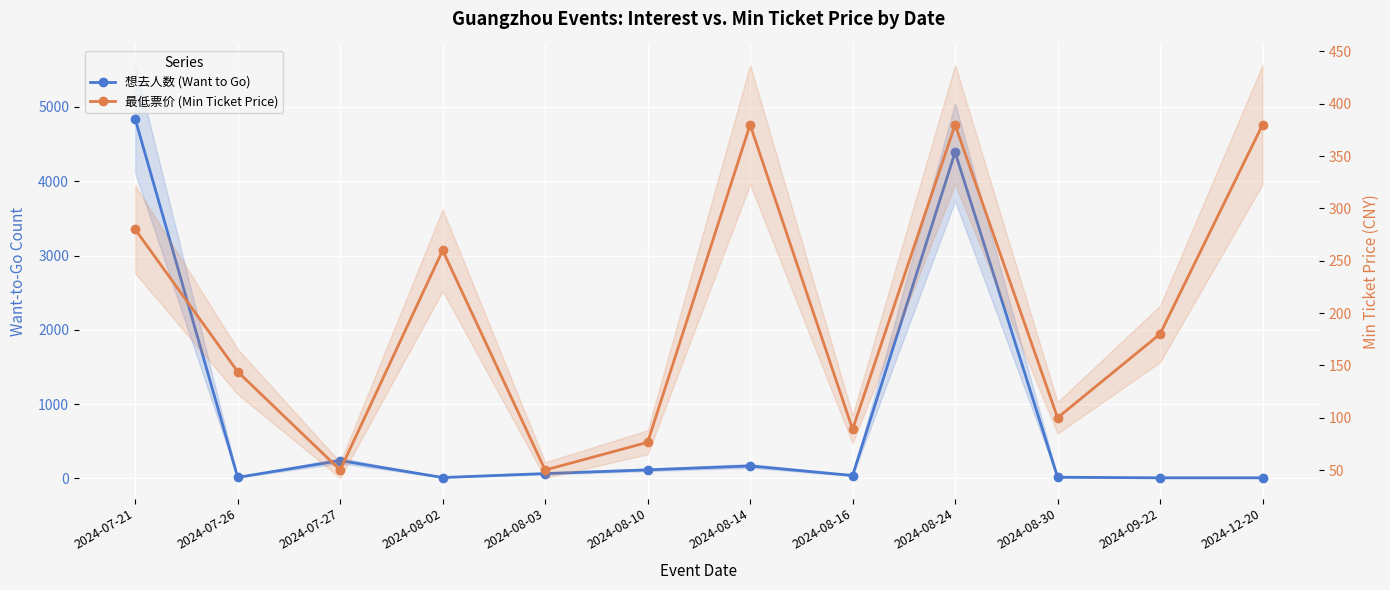

What is the label of the 3rd point from the left?

2024-07-27